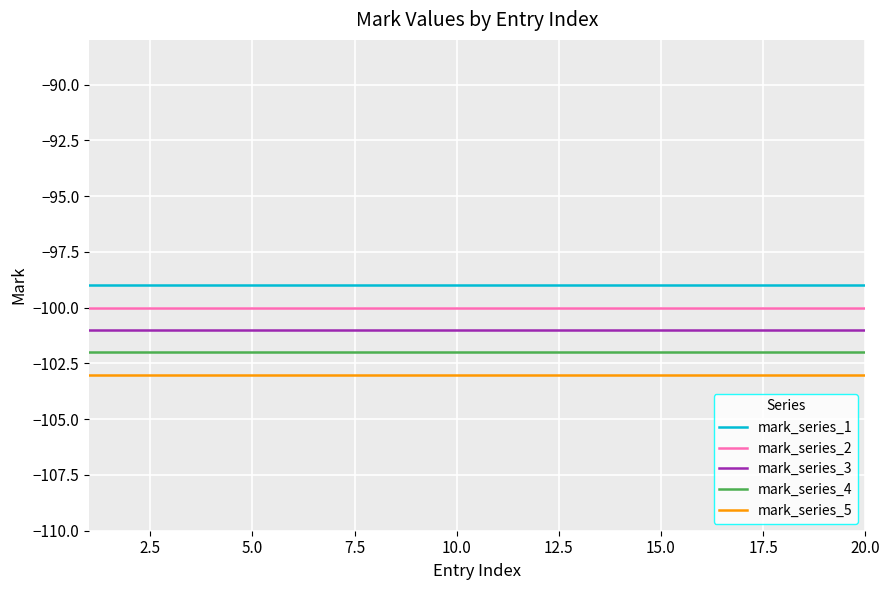

What is the average value of the mark_series_5 series?

-103